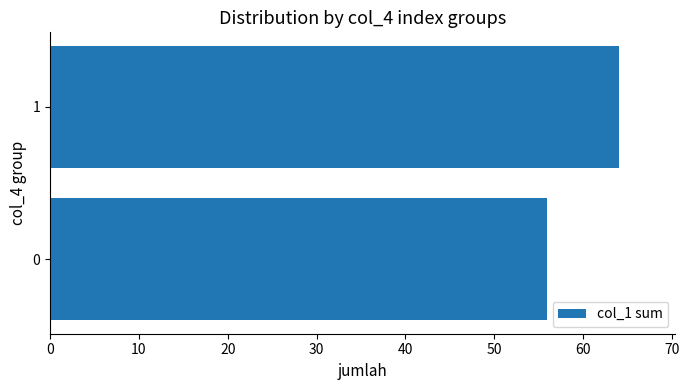

Are the bars grouped side by side (vs. stacked)?

No